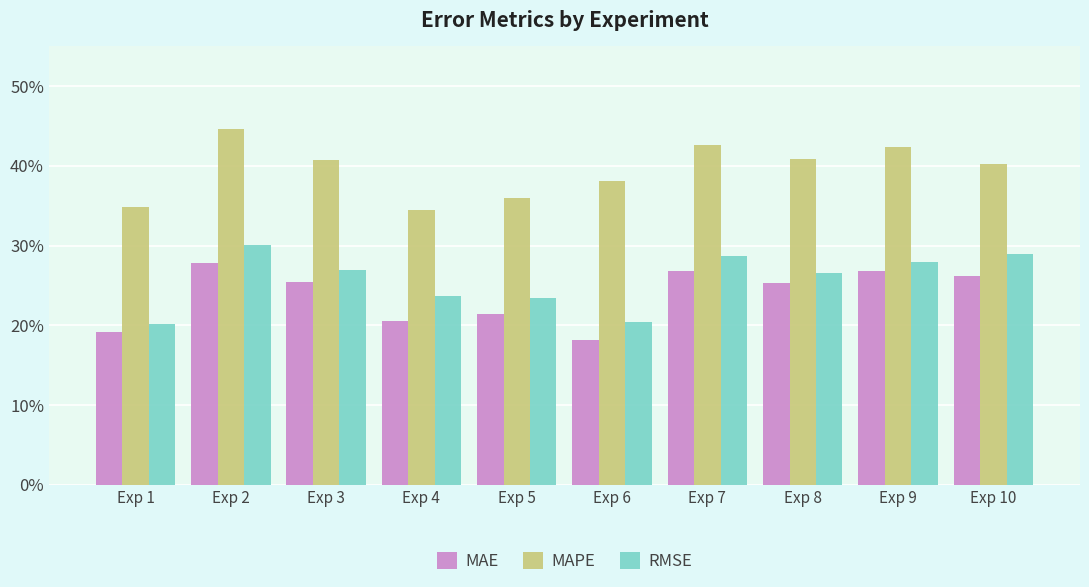

What are all the series names shown in the legend?

MAE, MAPE, RMSE